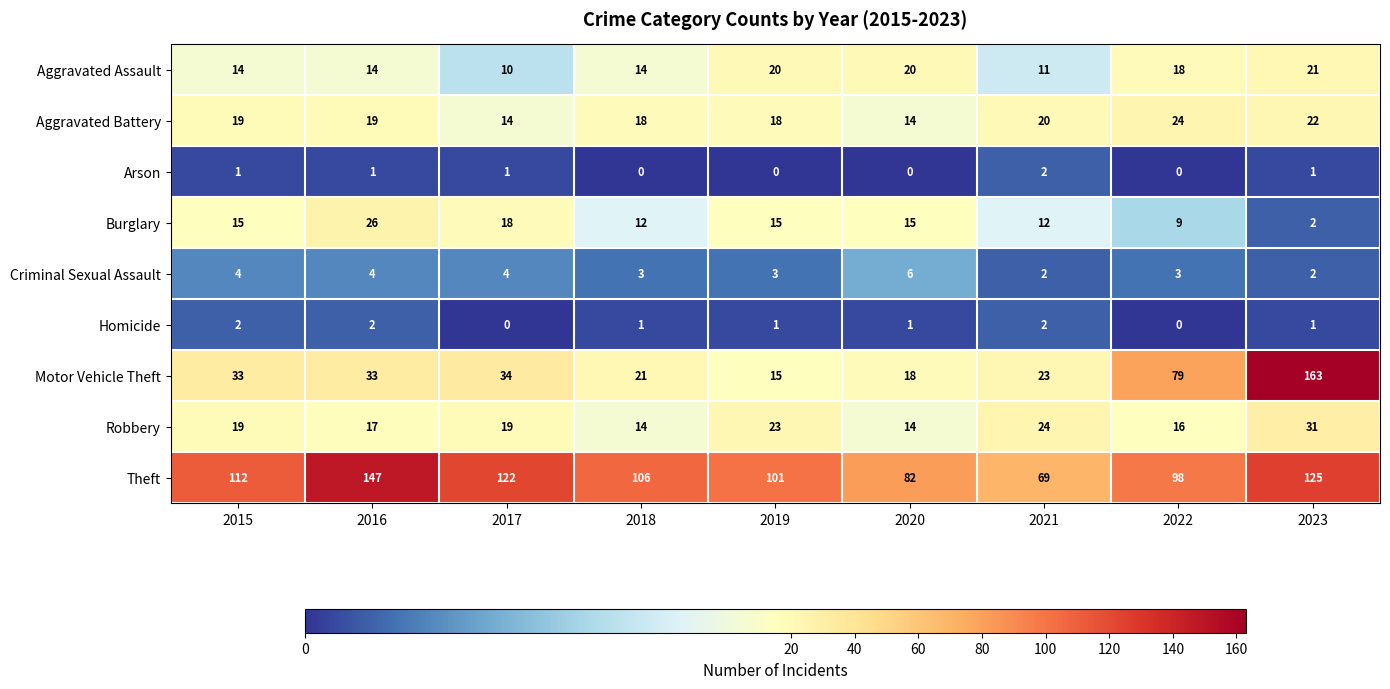

At which category is the sum across all series the highest?

2023